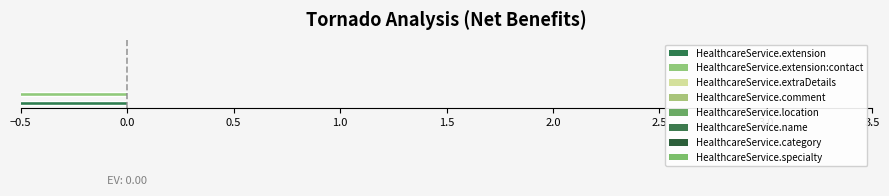

Which category has the highest value in the Min series?

HealthcareService.extension